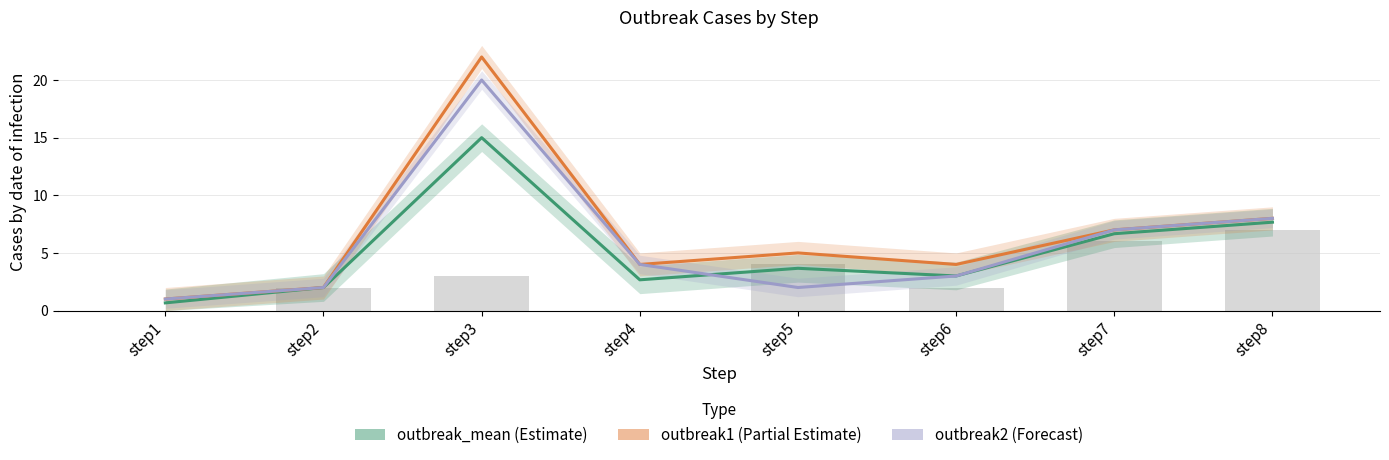

What is the maximum value shown in the chart?

22.0